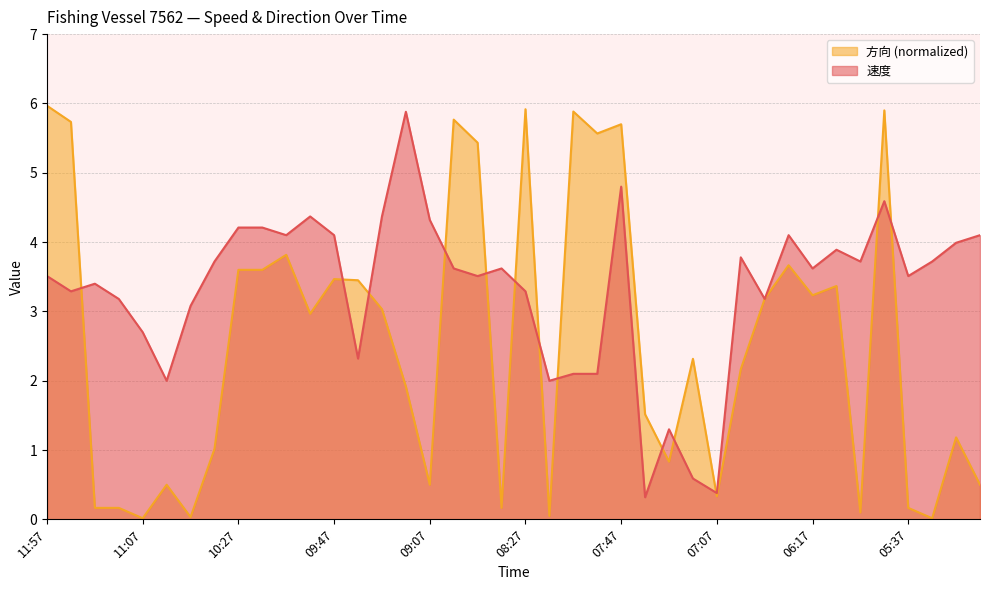

What is the difference between the maximum and minimum values in the 方向 series?

6.0